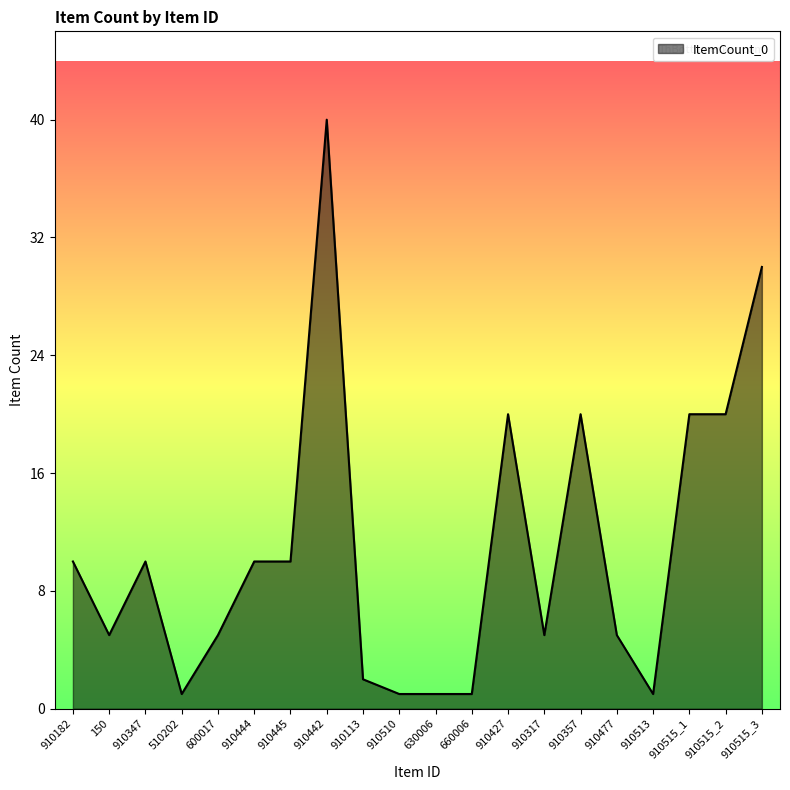

What is the greatest value displayed?

40